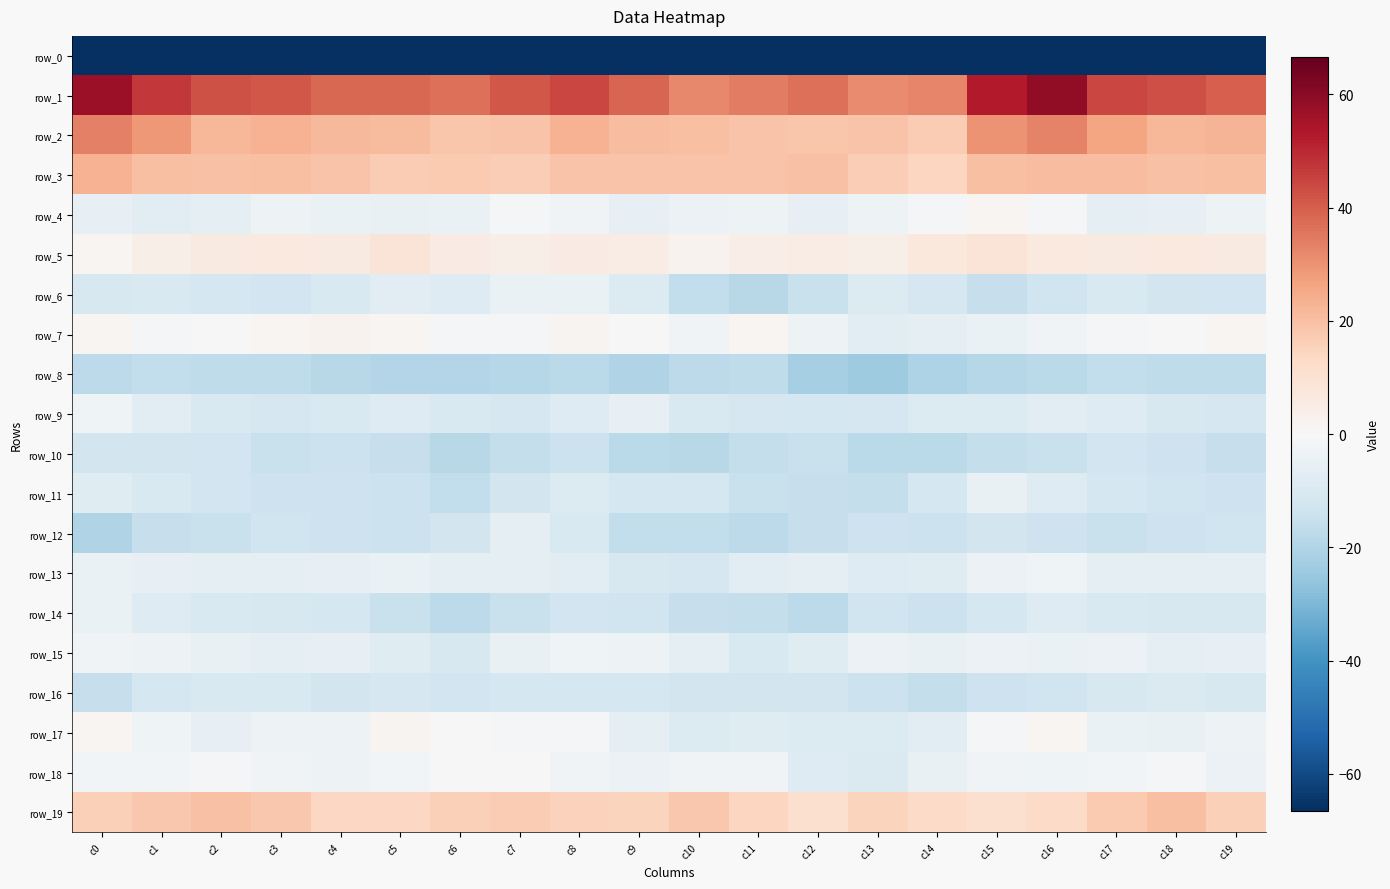

Where does the row_11 series first go above -12?

c0